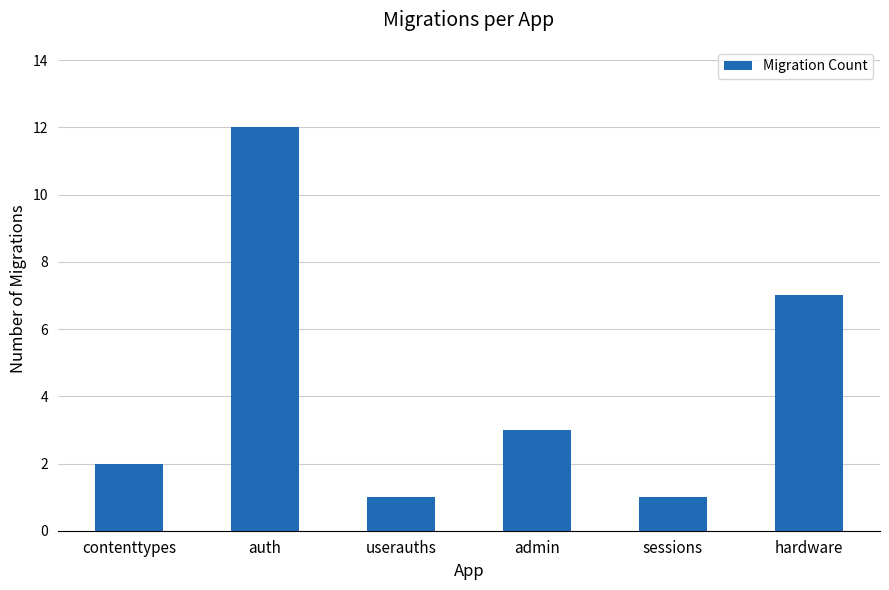

Reading left to right, transcribe all the data shown in this chart.

contenttypes=2	auth=12	userauths=1	admin=3	sessions=1	hardware=7